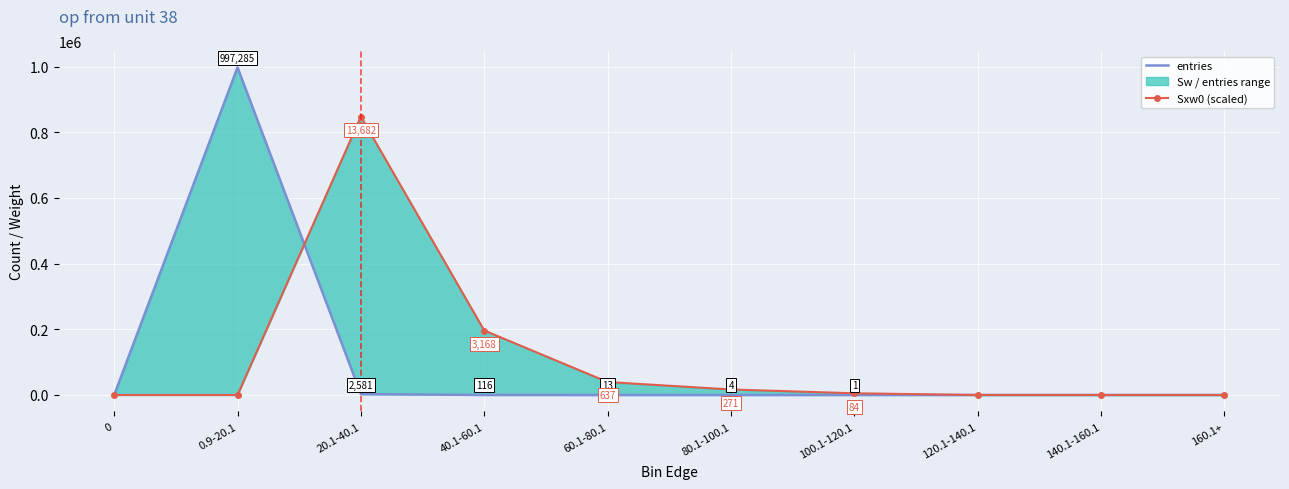

Rank the series at 20.1-40.1 from lowest to highest value.

entries, Sxw0 (scaled)